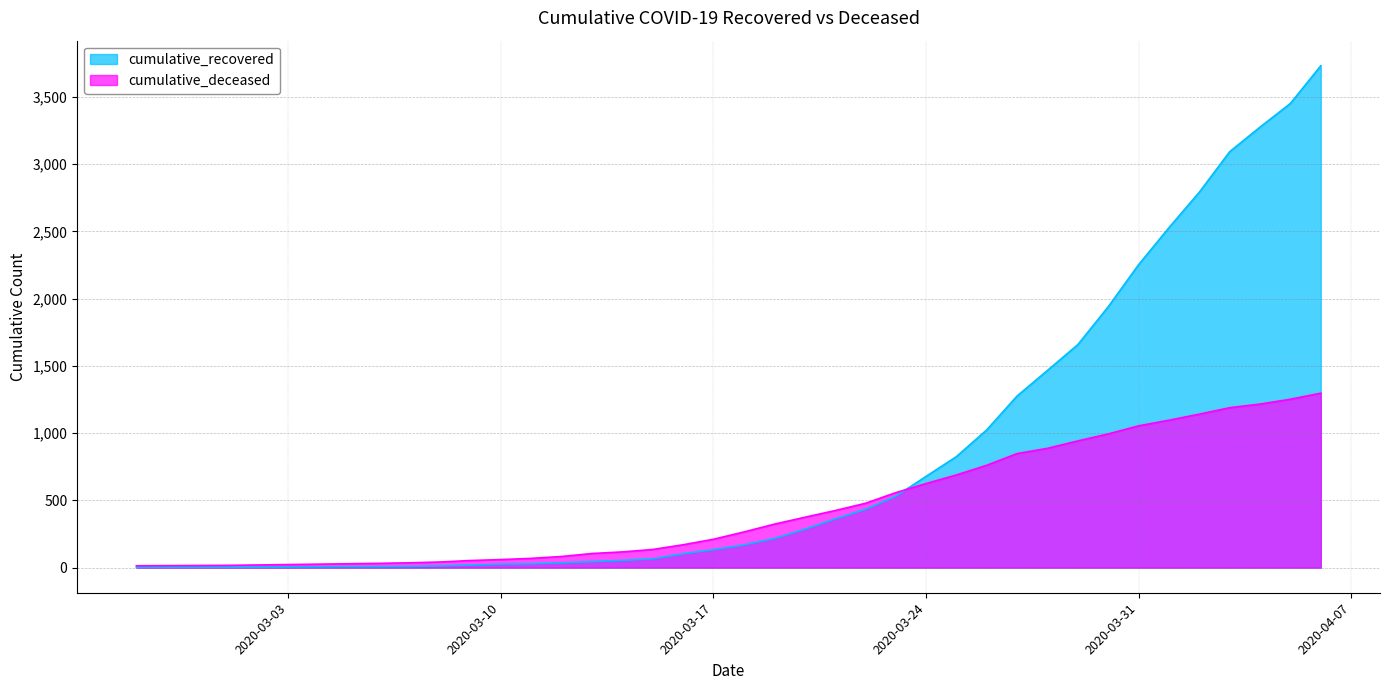

What is the total value across all series at 2020-03-21?

786